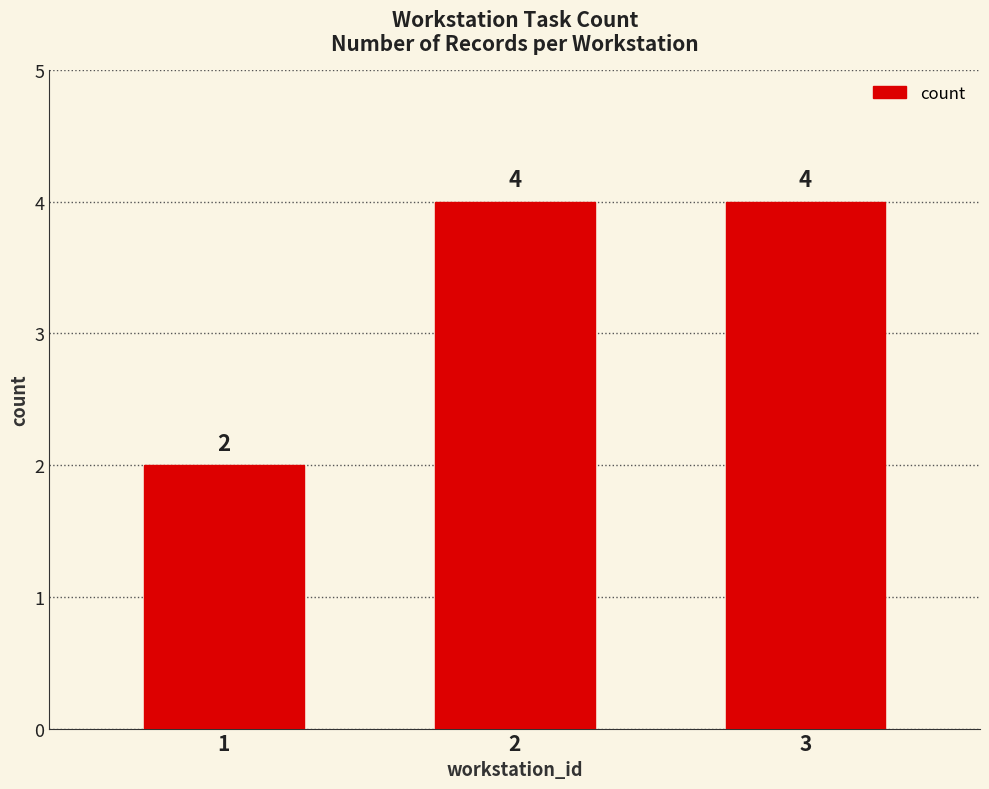

The value at 1 is 2. True or false?

True